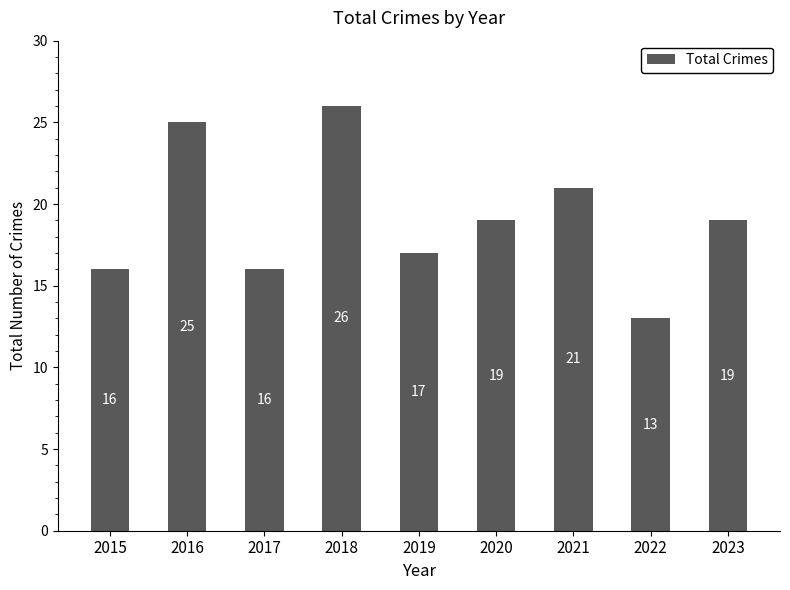

The value at 2017 is 9. True or false?

False